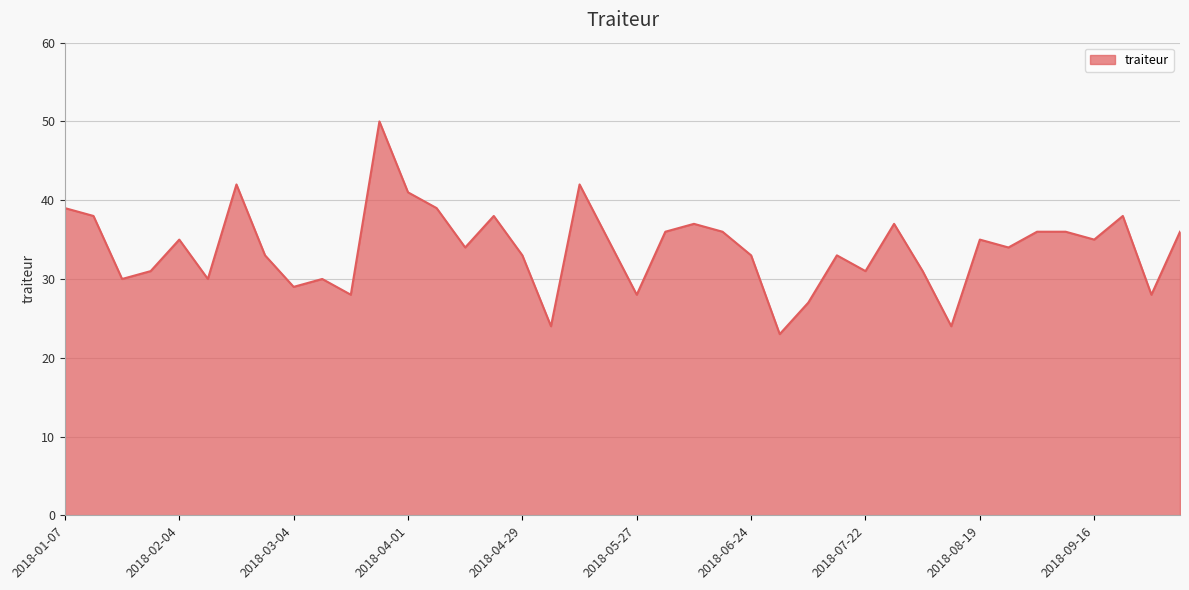

Reading left to right, what are all the values shown in this chart?

39	38	30	31	35	30	42	33	29	30	28	50	41	39	34	38	33	24	42	35	28	36	37	36	33	23	27	33	31	37	31	24	35	34	36	36	35	38	28	36